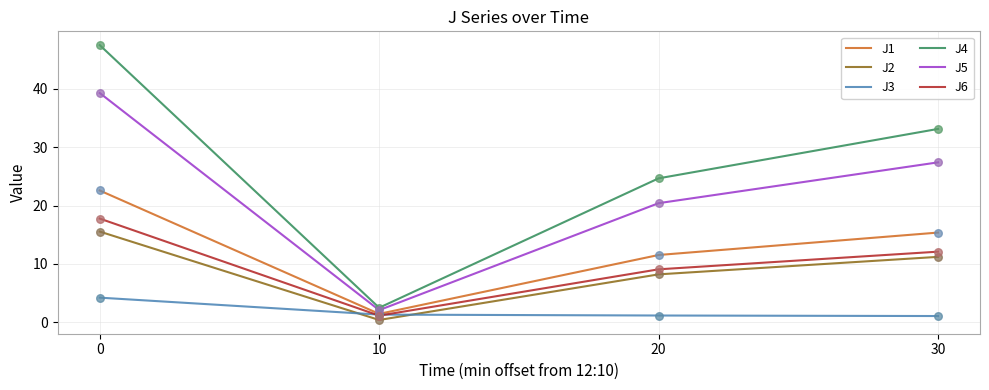

Which series changed the most between 0 and 30?

J4